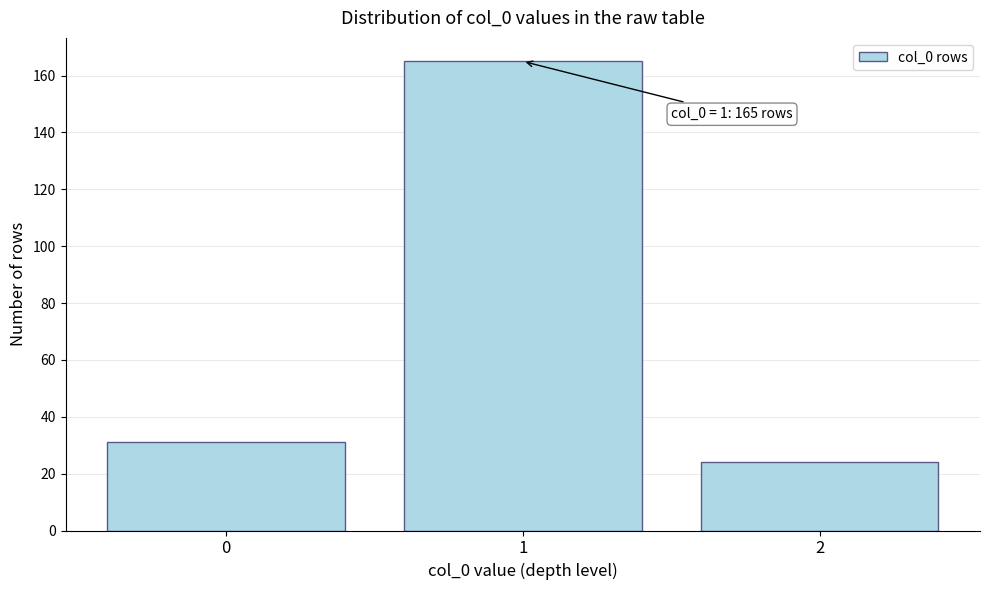

Over which range of the x-axis is the bar tallest?

0.5 to 1.5